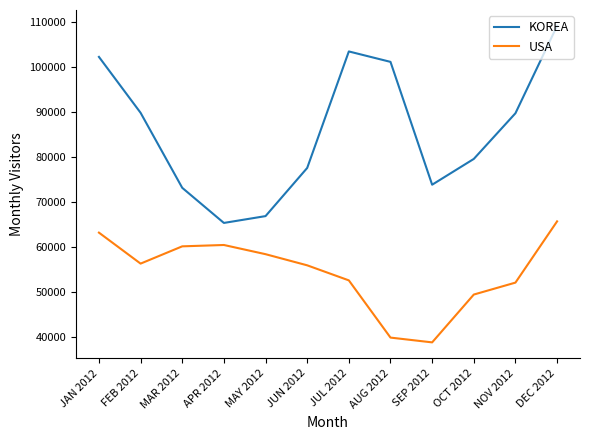

Which series has the largest range (max minus min)?

KOREA